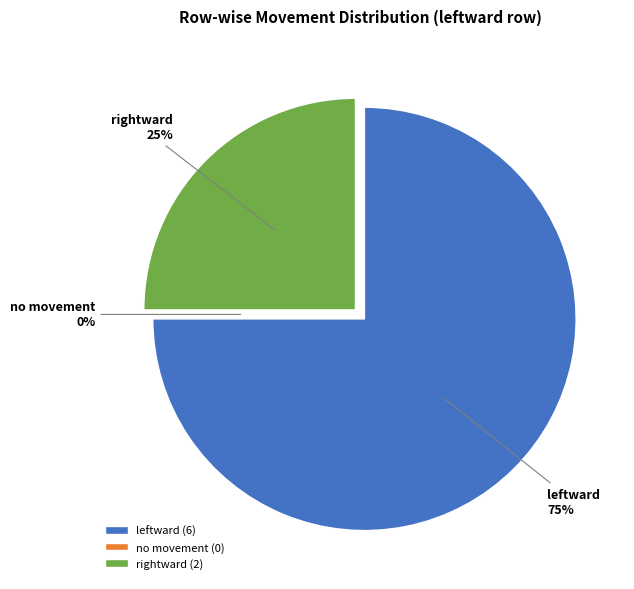

Which category accounts for the majority?

leftward